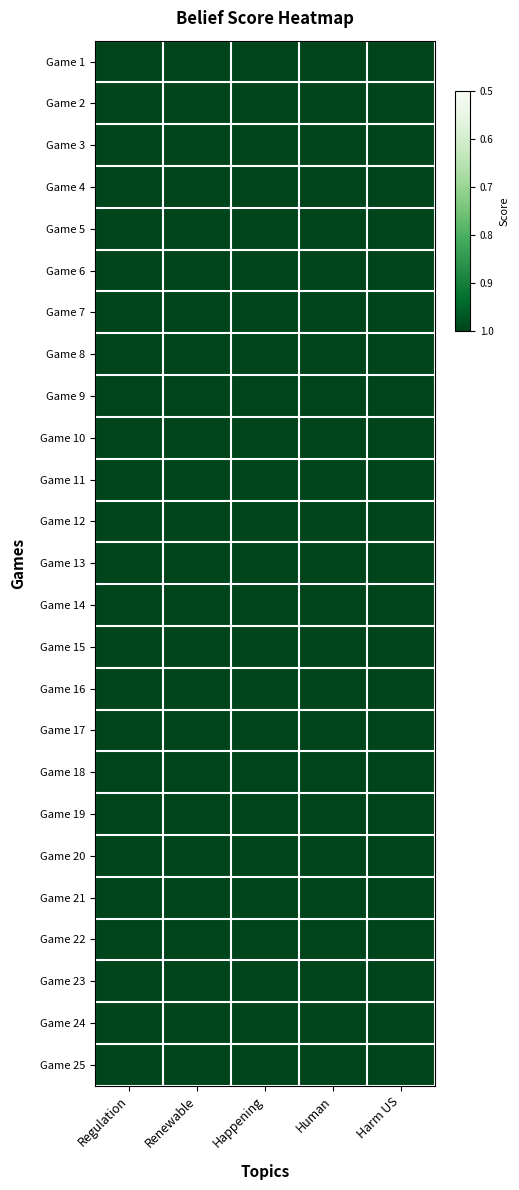

At how many categories does at least one series exceed 0?

5